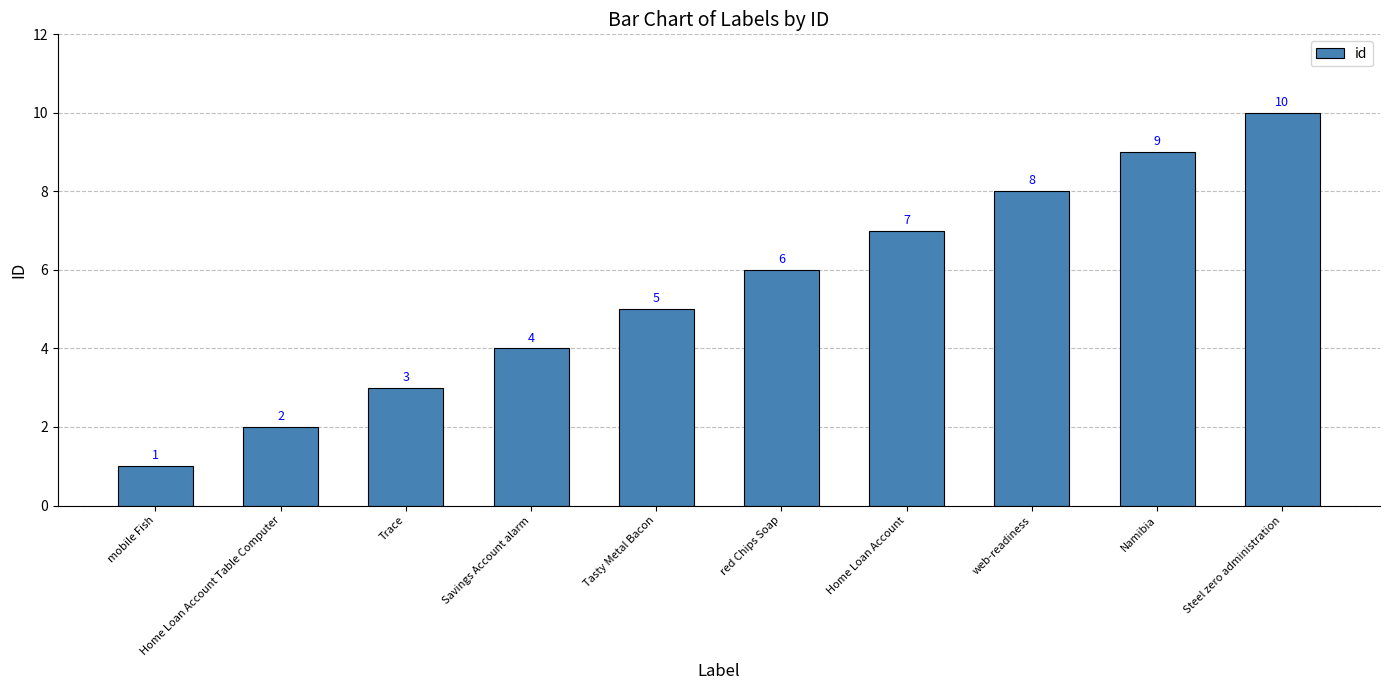

List the labels in order of value, largest first.

Steel zero administration, Namibia, web-readiness, Home Loan Account, red Chips Soap, Tasty Metal Bacon, Savings Account alarm, Trace, Home Loan Account Table Computer, mobile Fish